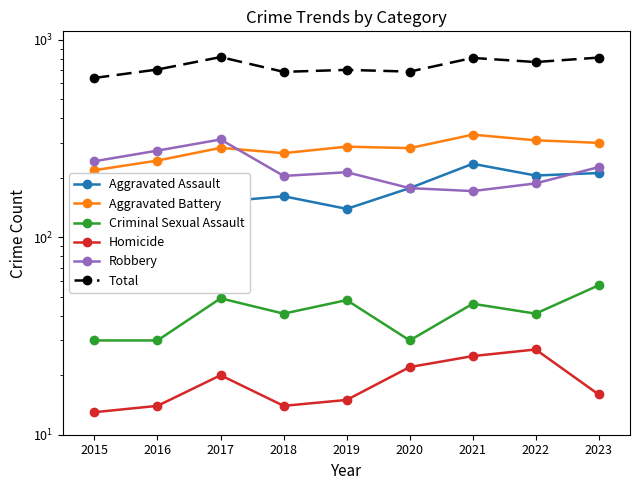

True or false: Criminal Sexual Assault has a value of 30 at 2015.

True